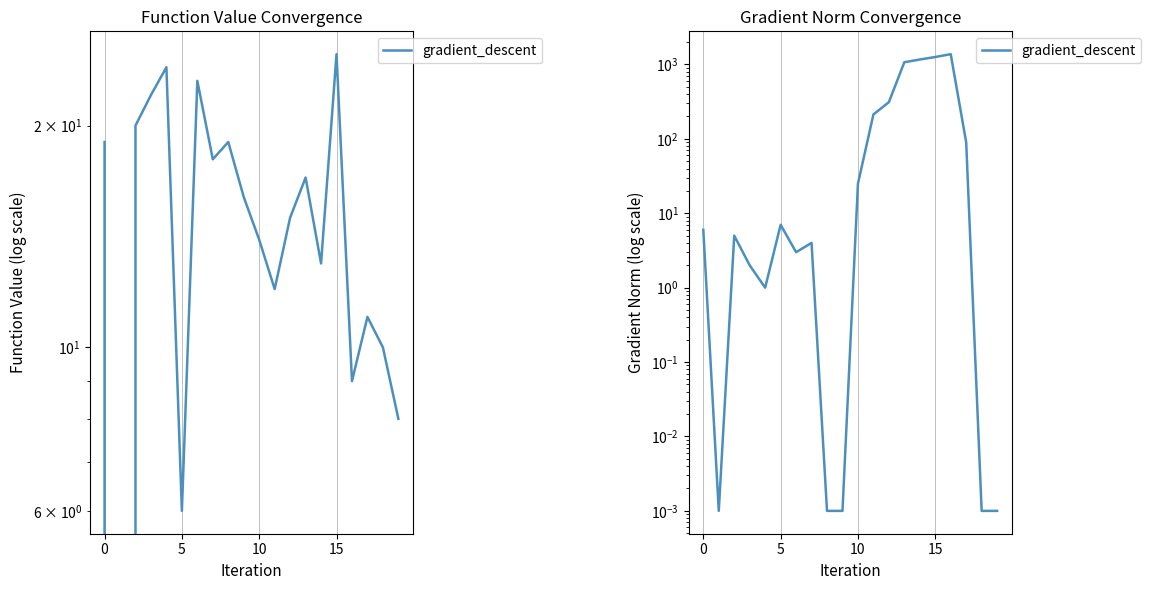

What is the difference between the second highest and second lowest values?

1261.0